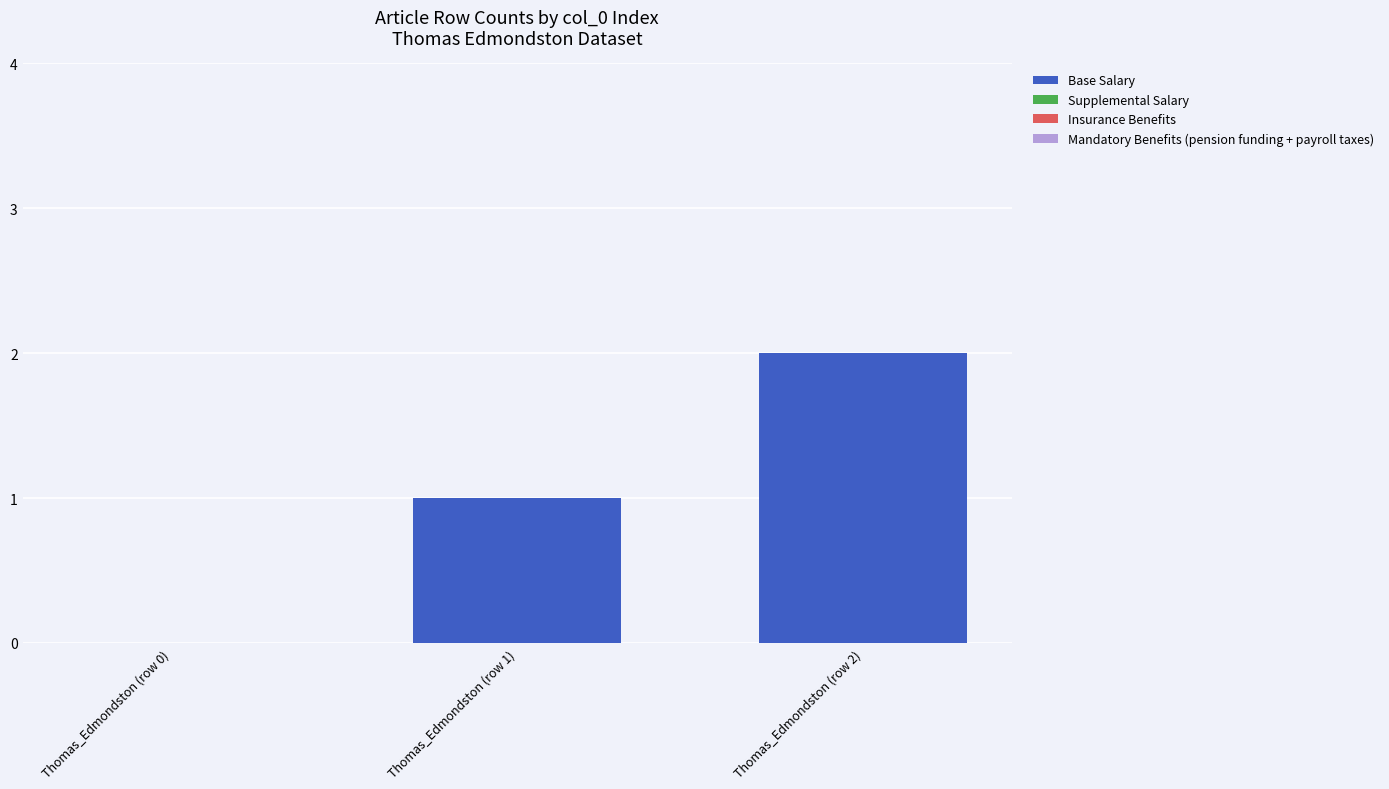

What is the maximum value shown in the chart?

2